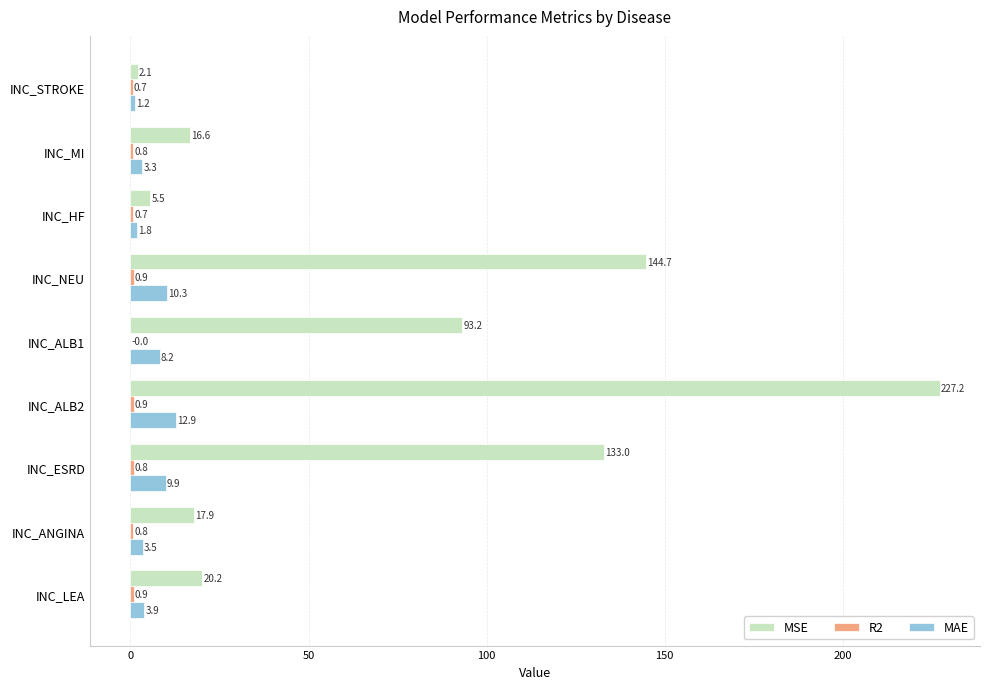

Which series changed the most between INC_ALB1 and INC_LEA?

MSE